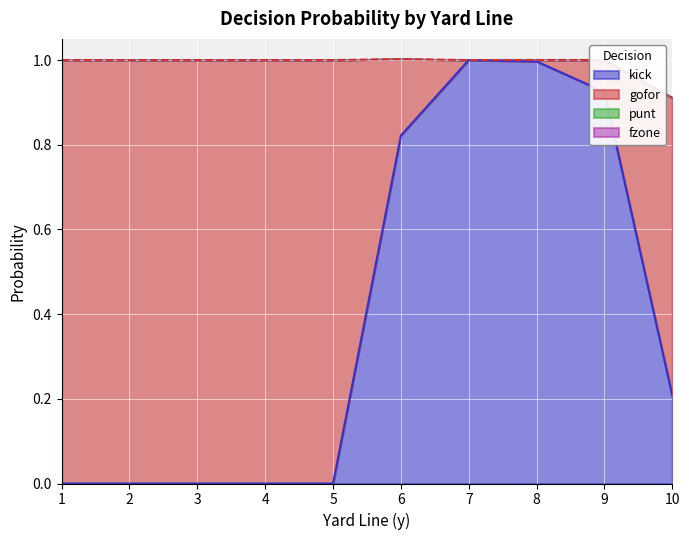

Which series has the largest total across all categories?

gofor